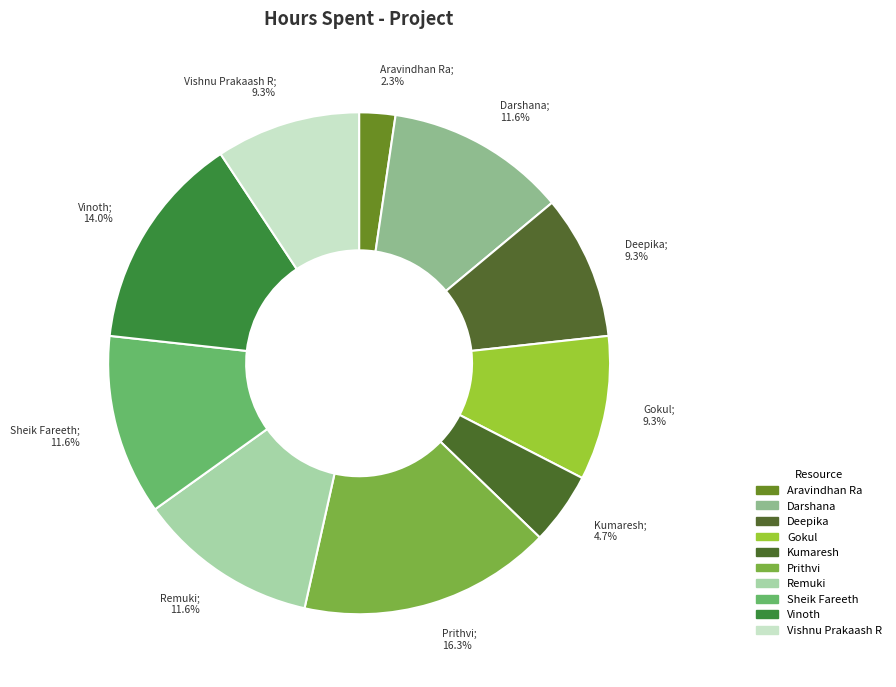

What is the change in value from Darshana to Vishnu Prakaash R?

-1